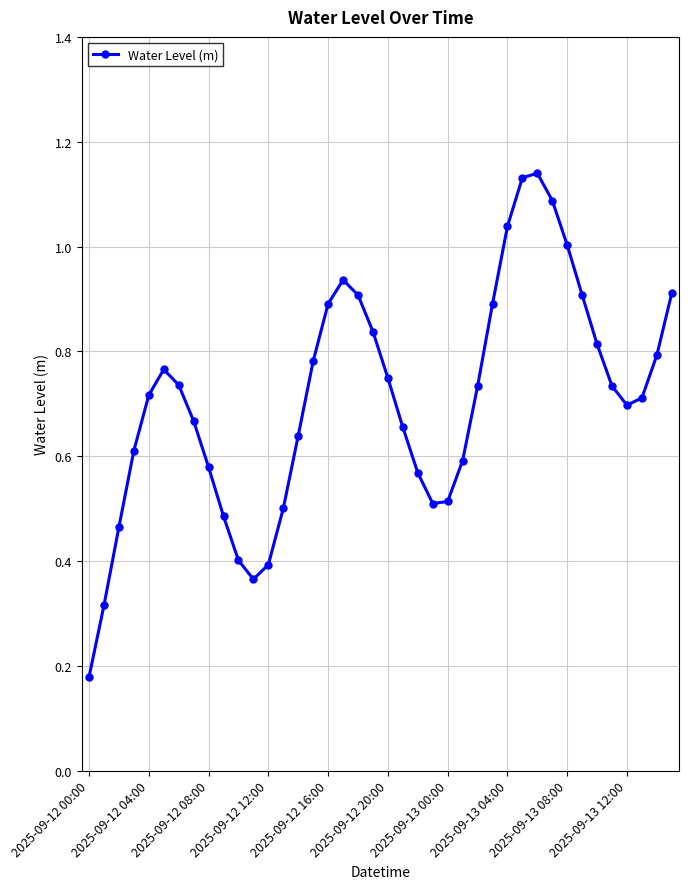

True or false: the data has more than 0 interior local peaks.

True